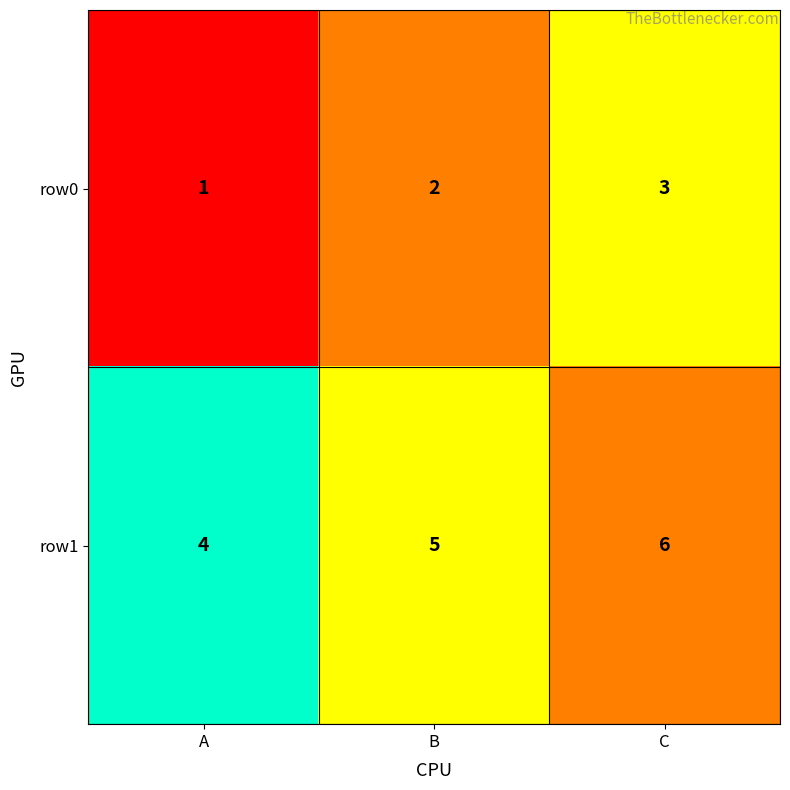

List the series in order of their overall mean, lowest first.

row0, row1